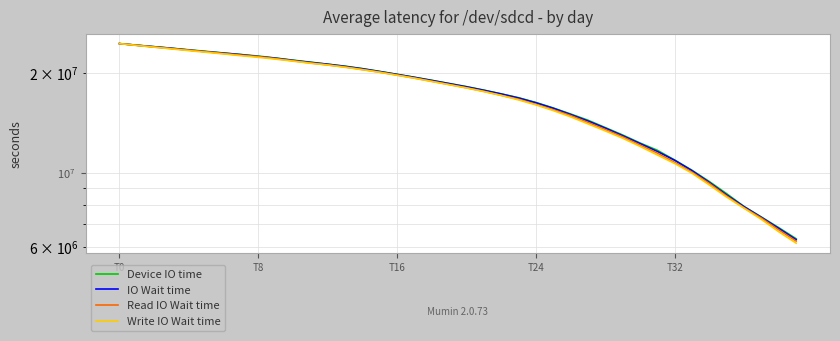

What is the total value across all series at 5?

92753963.6